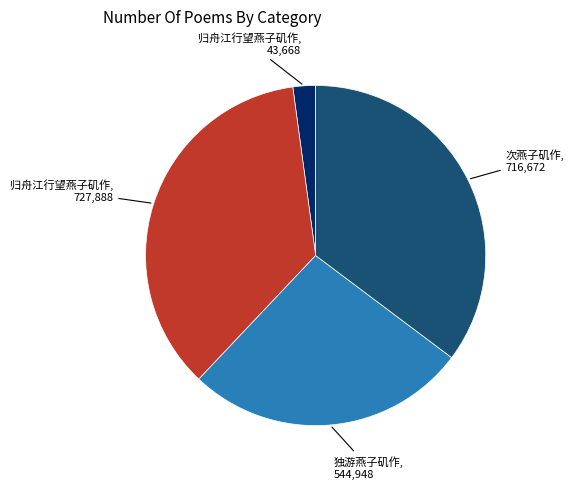

Is there any slice that represents more than half of the pie?

No